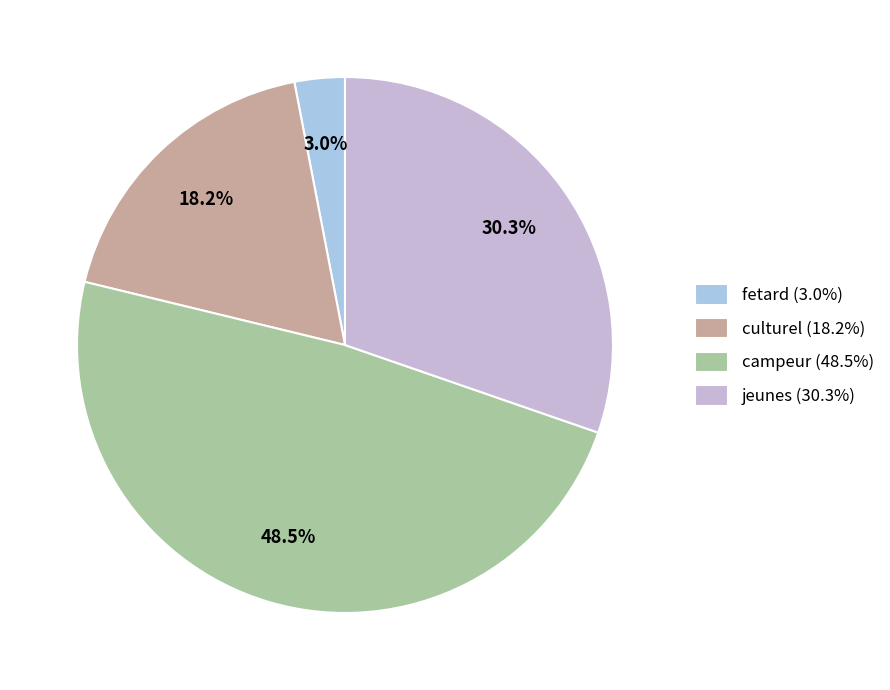

How many segments does this pie chart have?

4